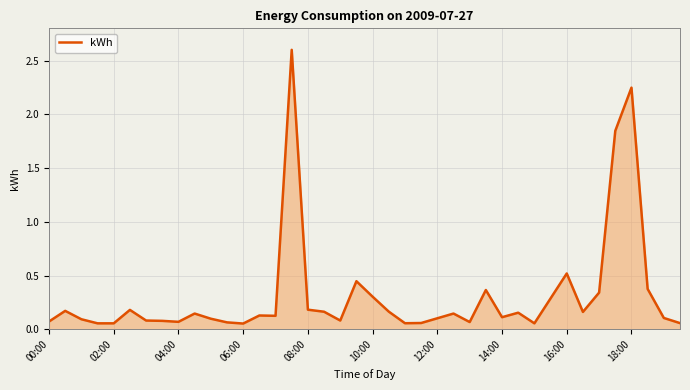

What is the maximum value shown in the chart?

2.6